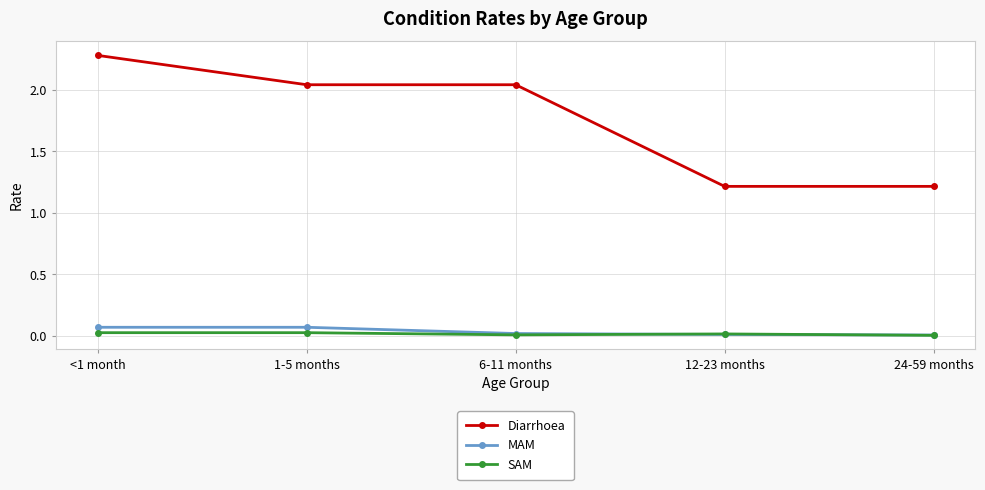

Which series has the largest range (max minus min)?

Diarrhoea